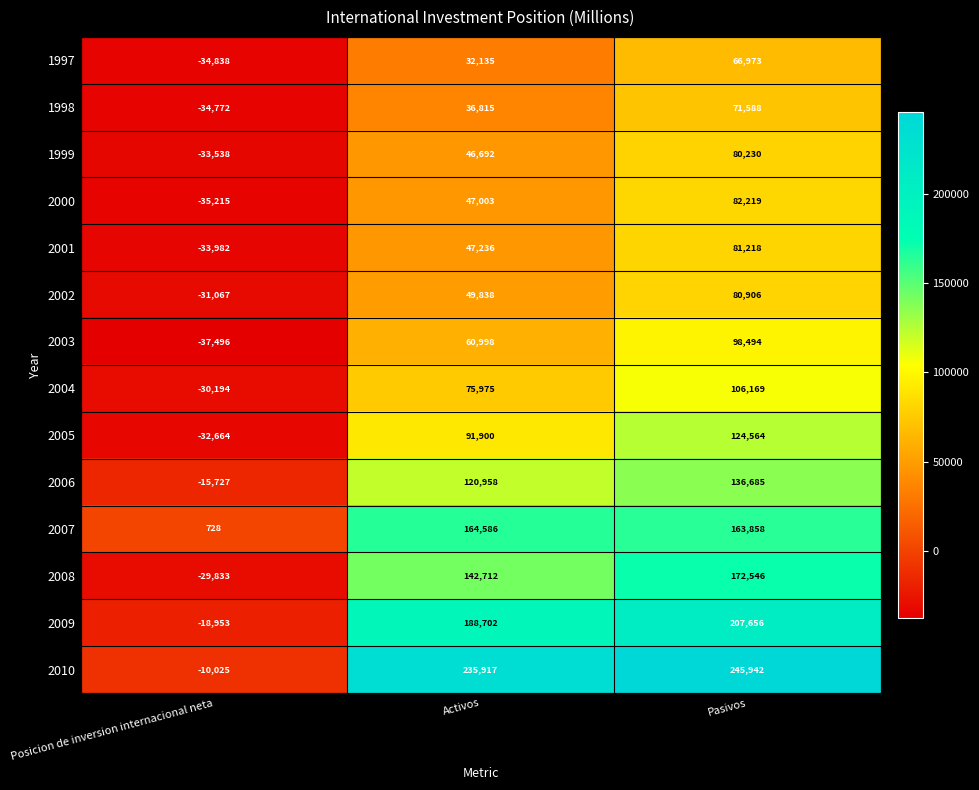

How many values in the 2009 series are below 188702?

1